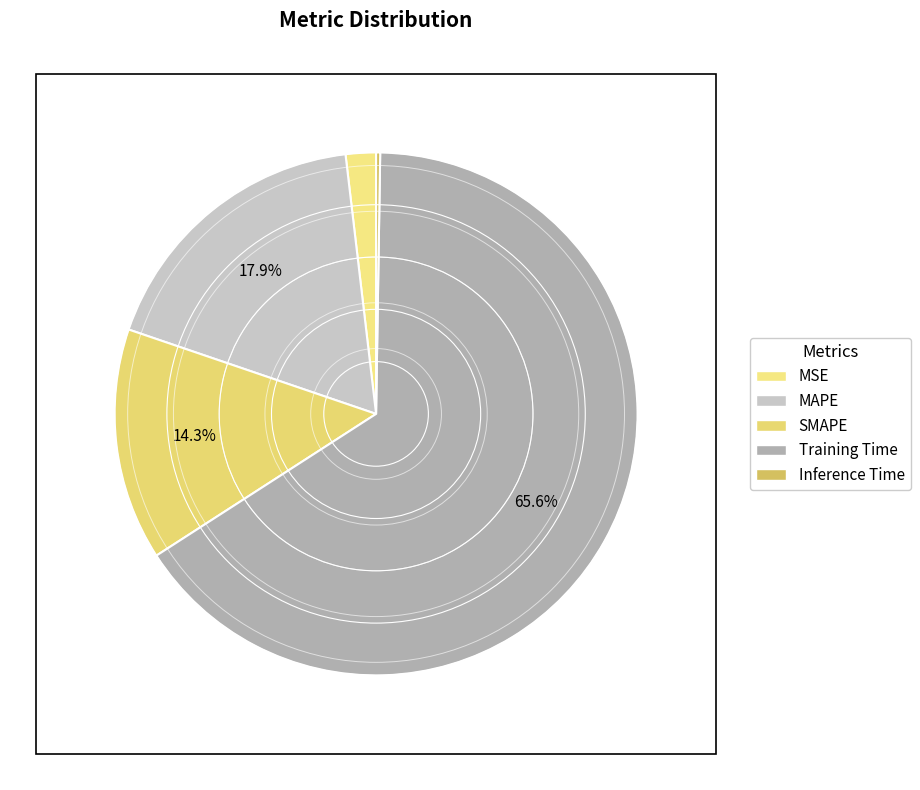

To the nearest percent, what is the combined percentage of MSE and MAPE?

20%